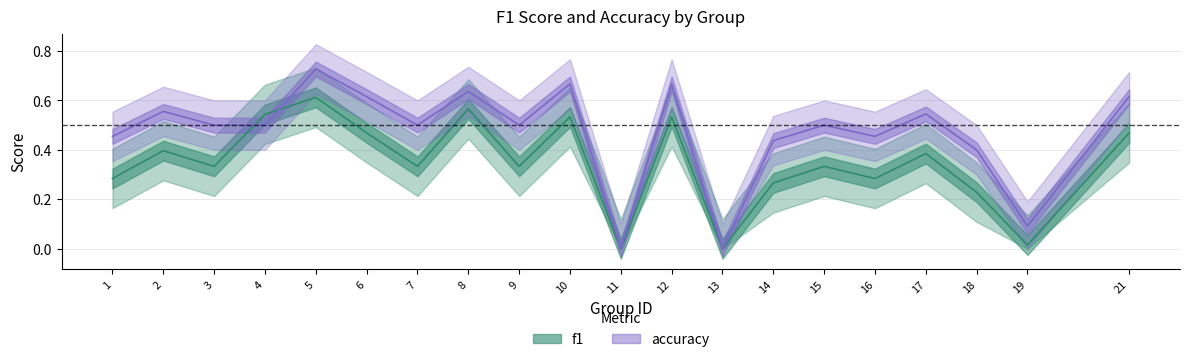

List the labels in order of accuracy value, smallest first.

11, 13, 19, 18, 14, 1, 16, 3, 4, 7, 9, 15, 17, 2, 6, 21, 8, 10, 12, 5